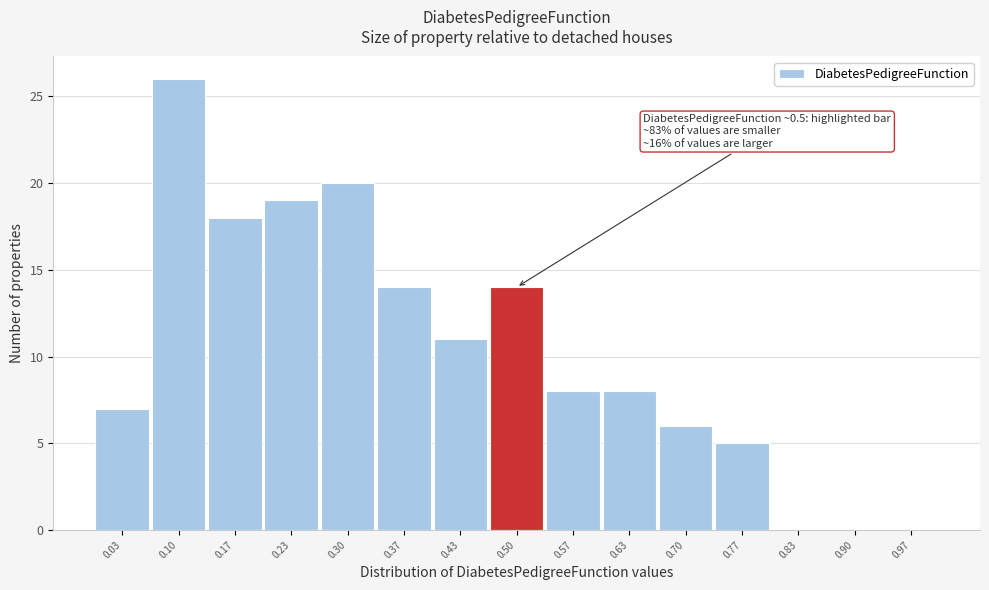

Which range on the x-axis has the tallest bar?

0.07 to 0.13